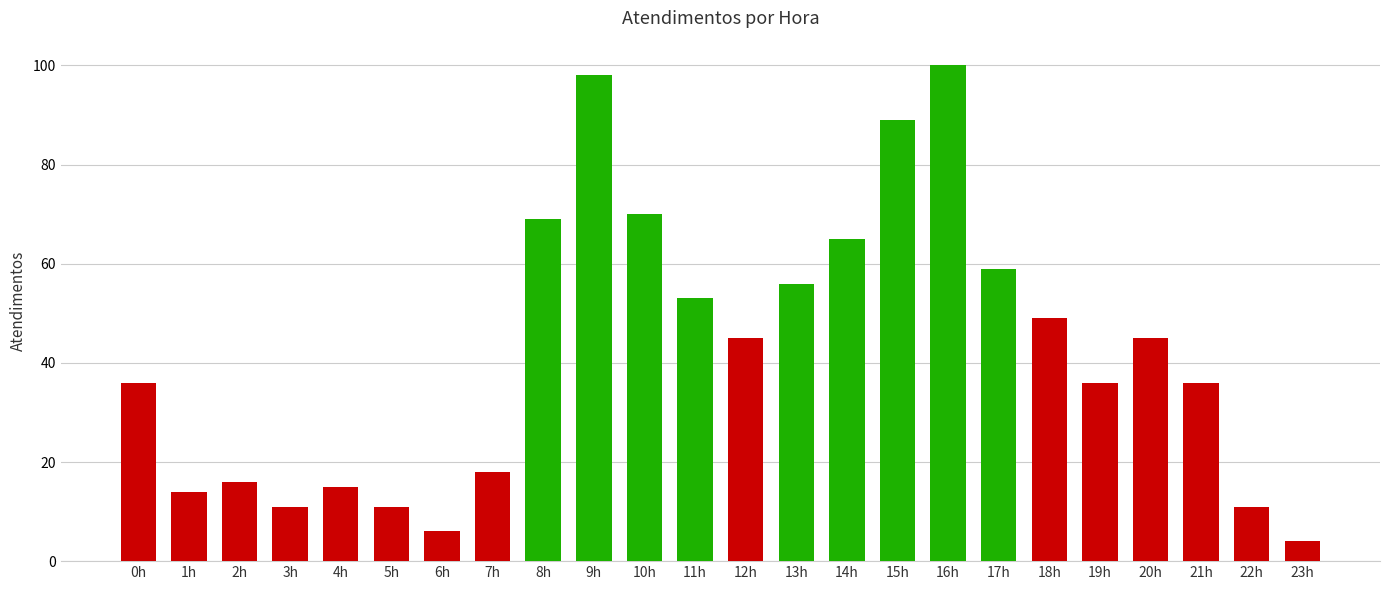

At which label is the value closest to 52?

11h